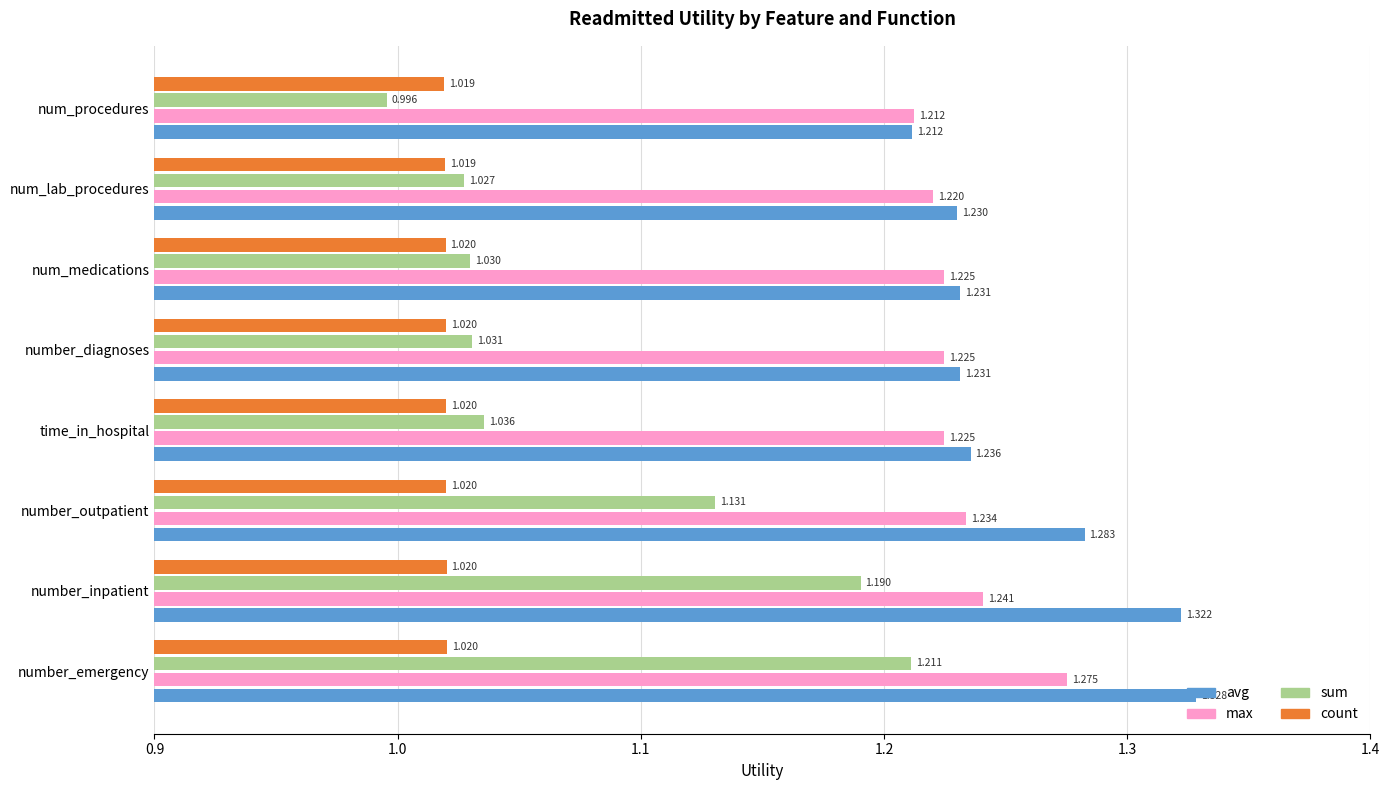

Which category has the highest value across all series?

number_emergency